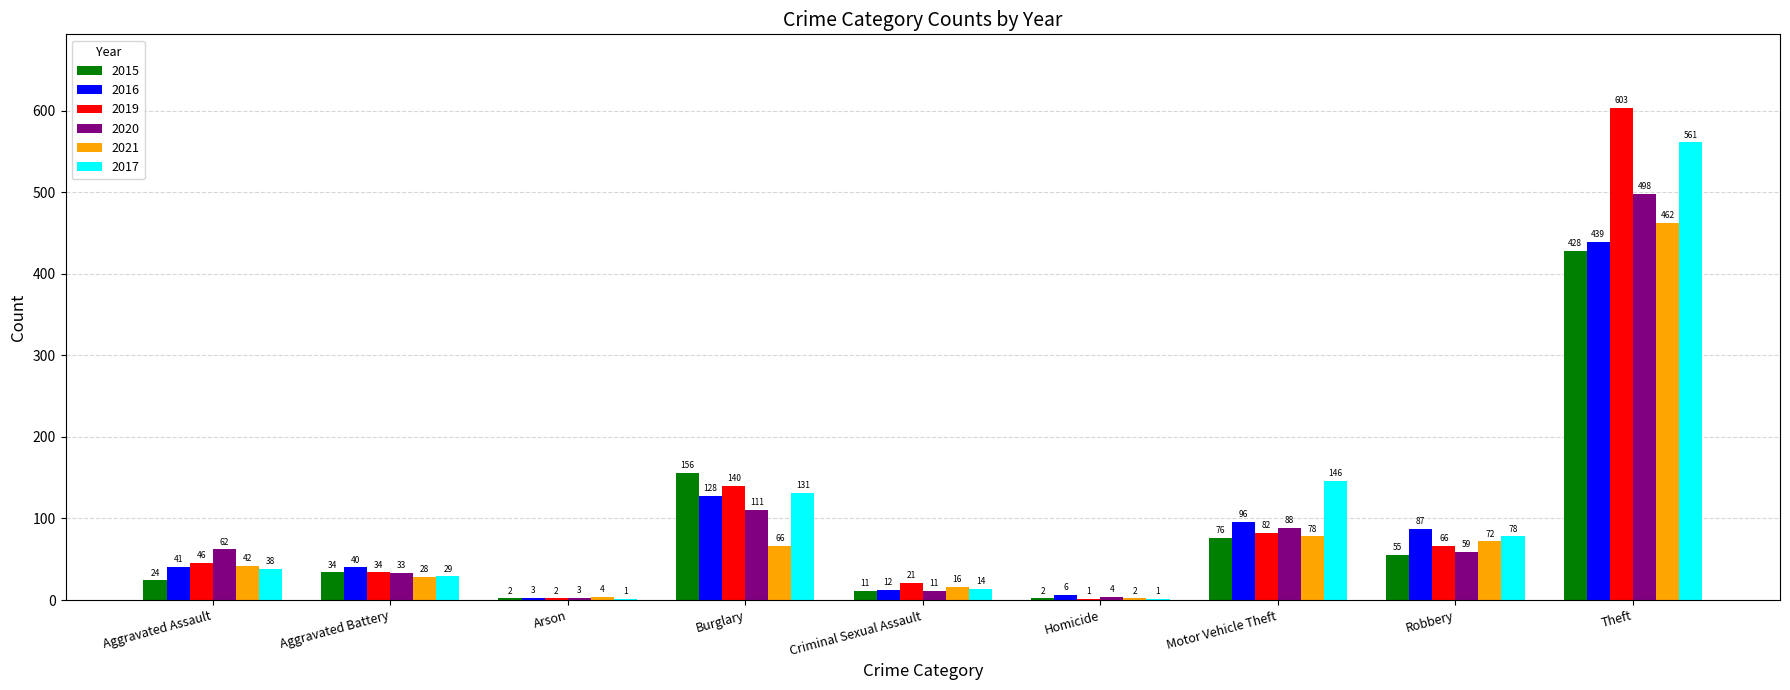

What is the highest value of the 2019 series?

603